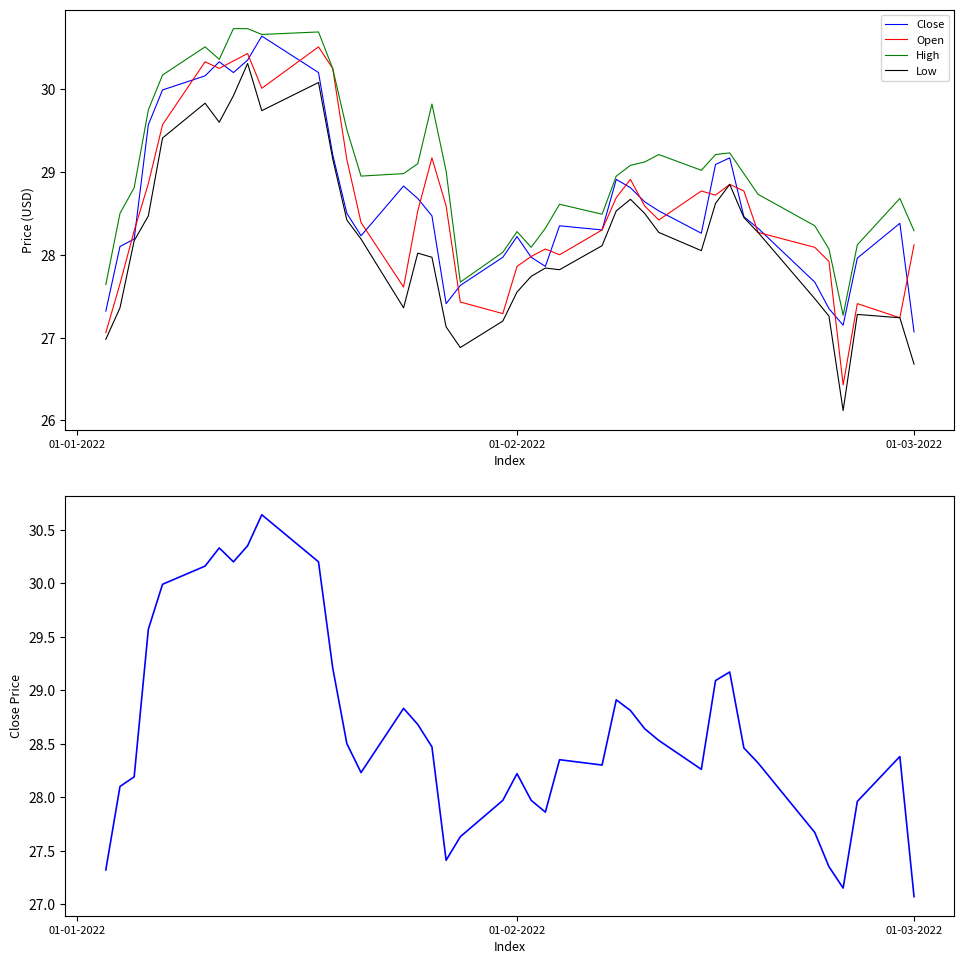

What is the lowest value of the Low series?

26.1